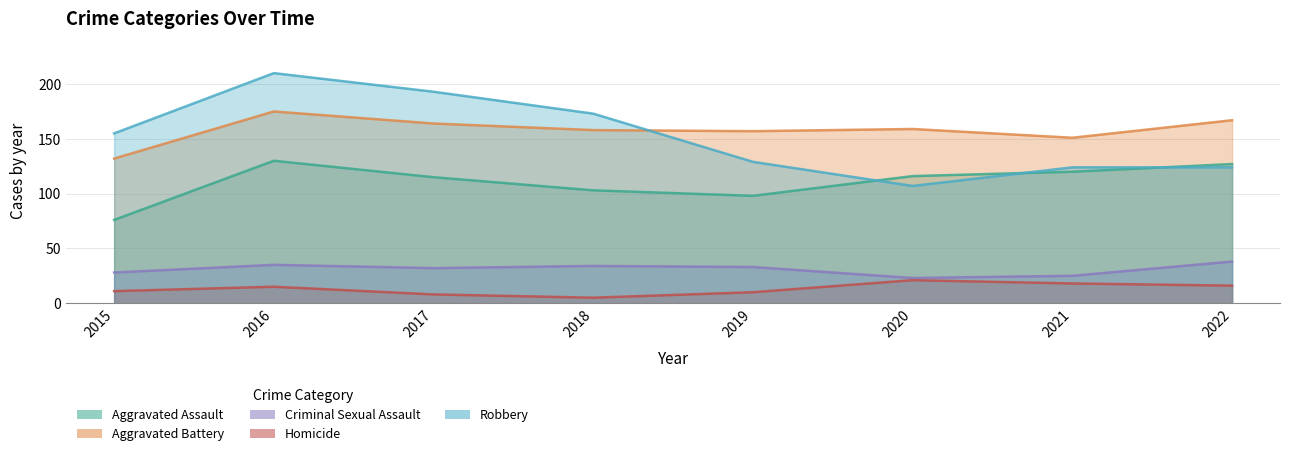

At 2017, list the series in order from largest to smallest.

Robbery, Aggravated Battery, Aggravated Assault, Criminal Sexual Assault, Homicide